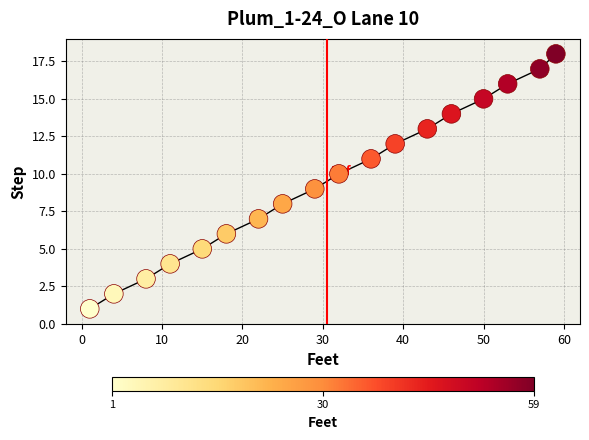

What is the range of X values (max minus min)?

58